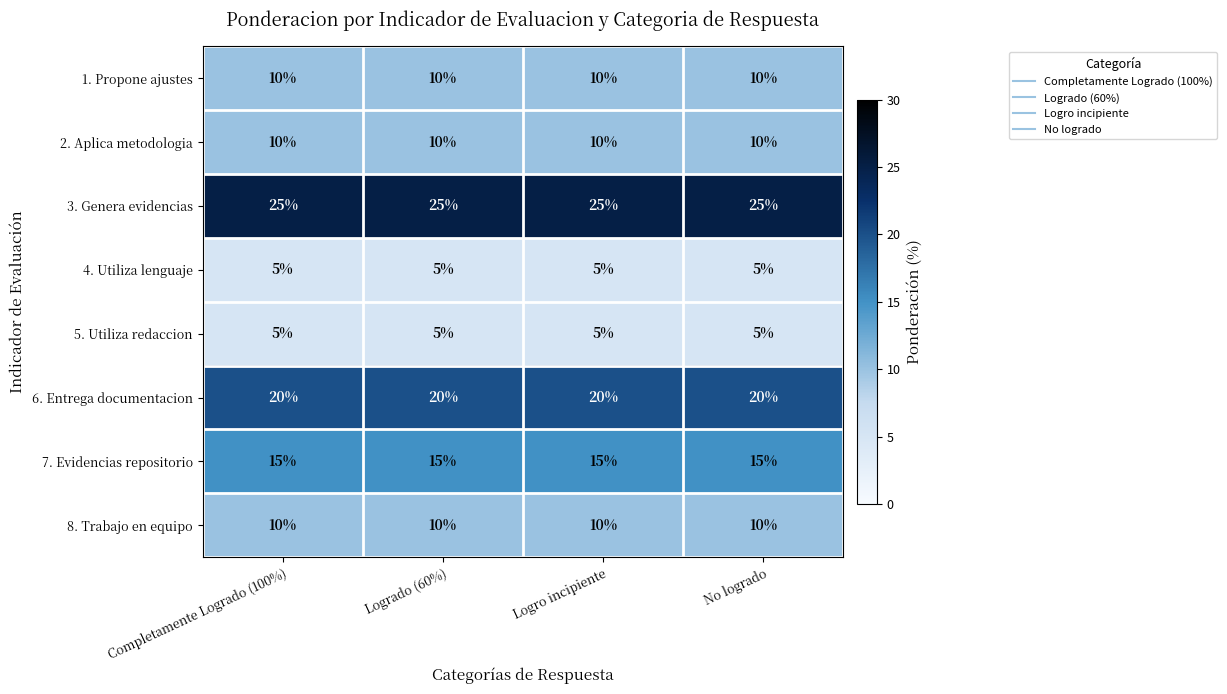

What is the maximum value shown in the chart?

25